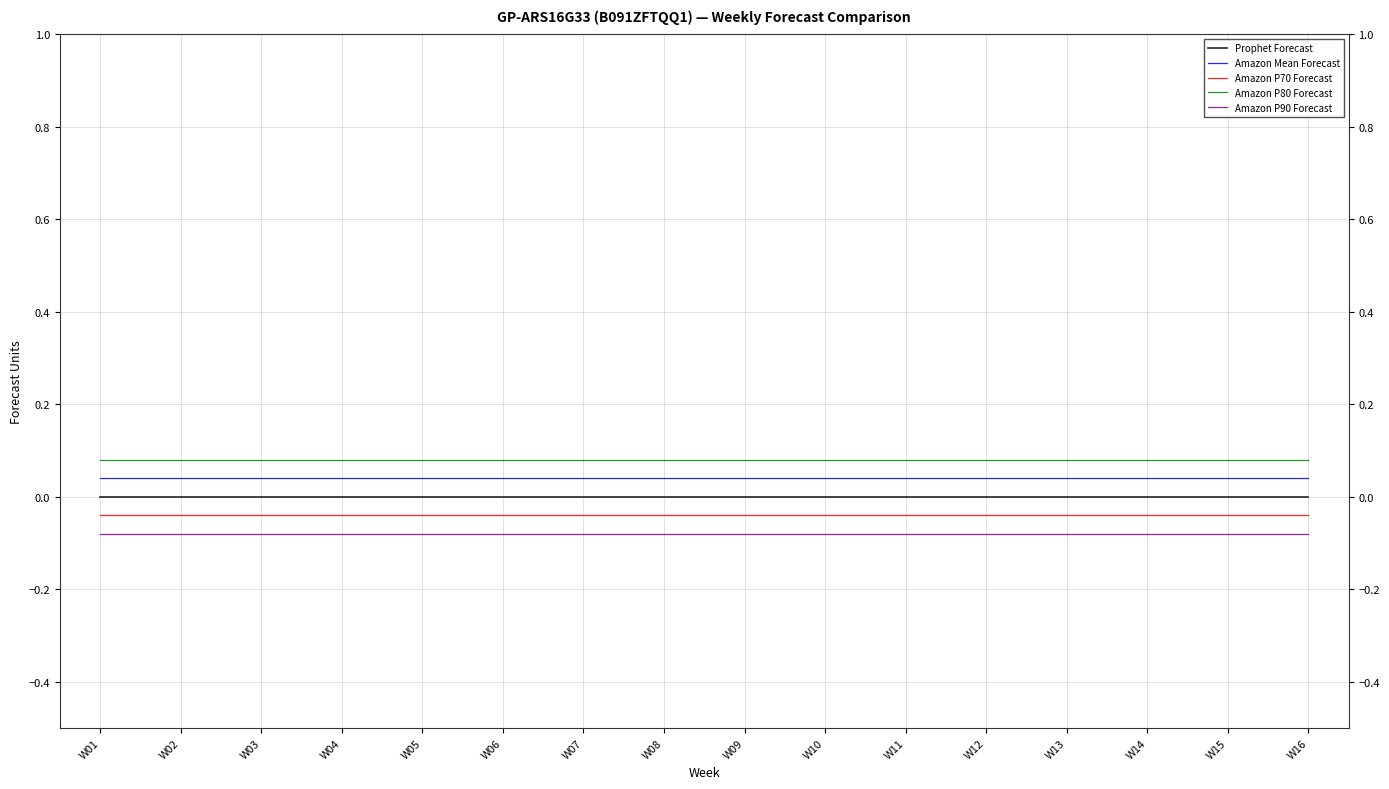

Which series has the widest spread of values?

Prophet Forecast